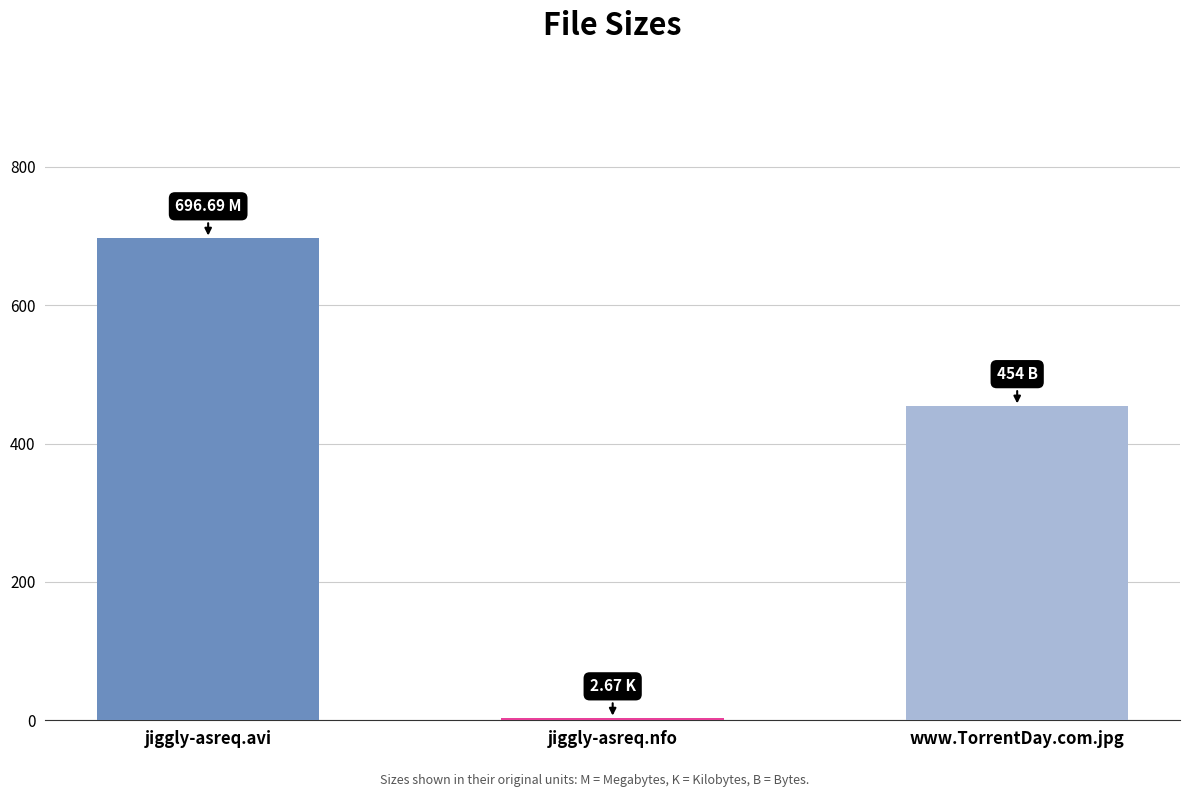

Reading left to right, list all the values displayed in this chart.

jiggly-asreq.avi=696.7	jiggly-asreq.nfo=2.7	www.TorrentDay.com.jpg=454.0